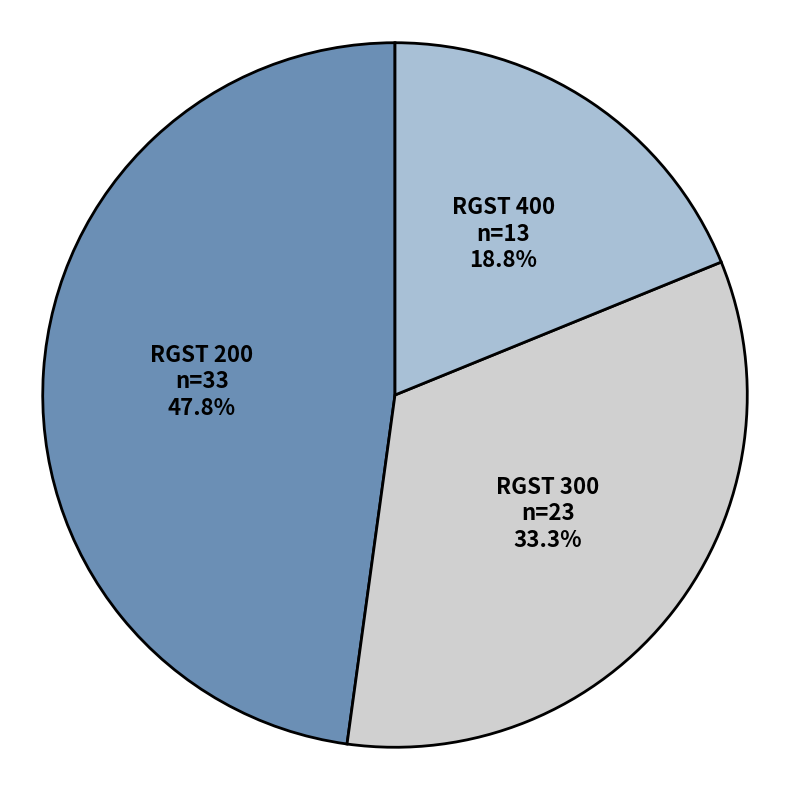

Is there any slice that represents more than half of the pie?

No